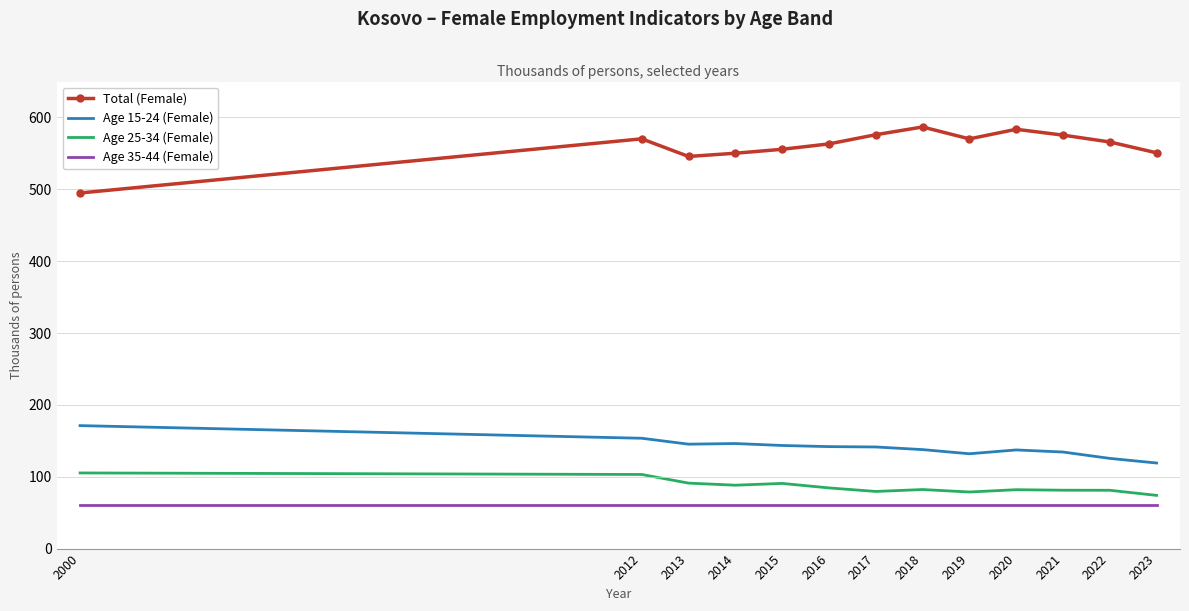

What is the minimum value for Age 25-34 (Female)?

74.1